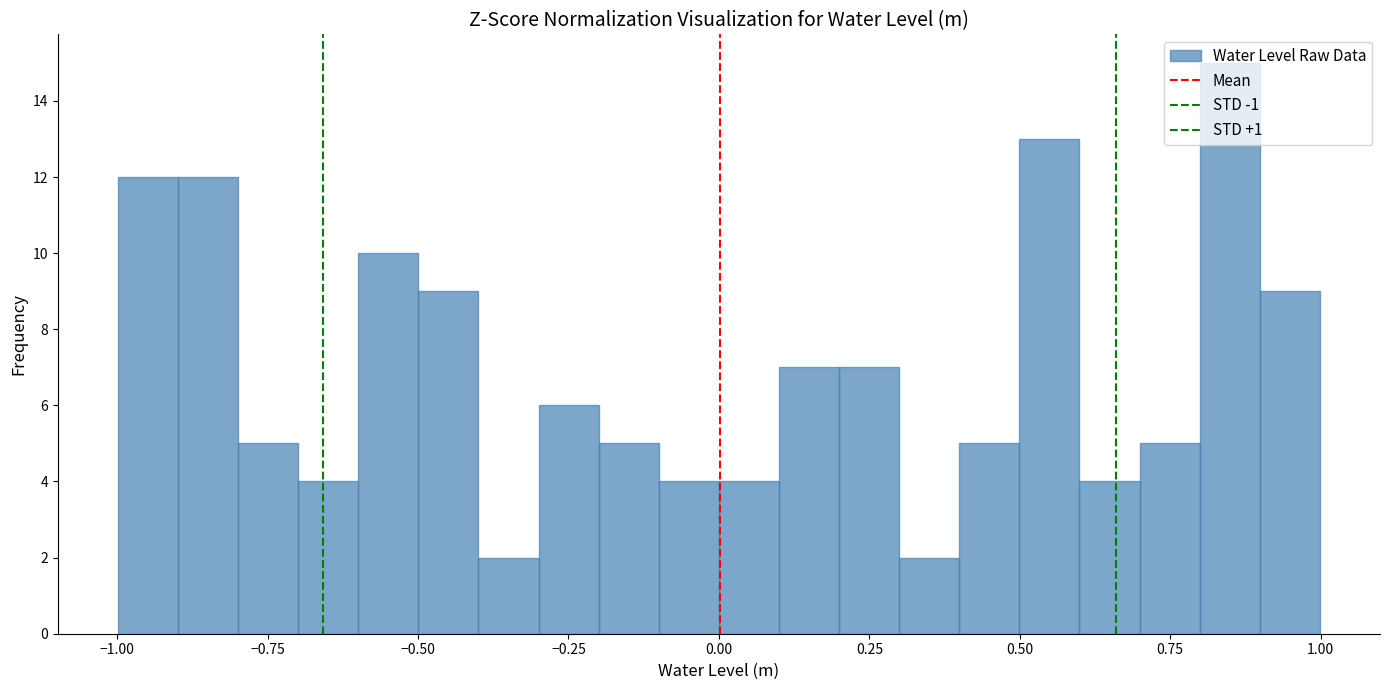

Around what value on the x-axis is the tallest bar? Give the approximate position of its centre, as read against the axis.

0.85